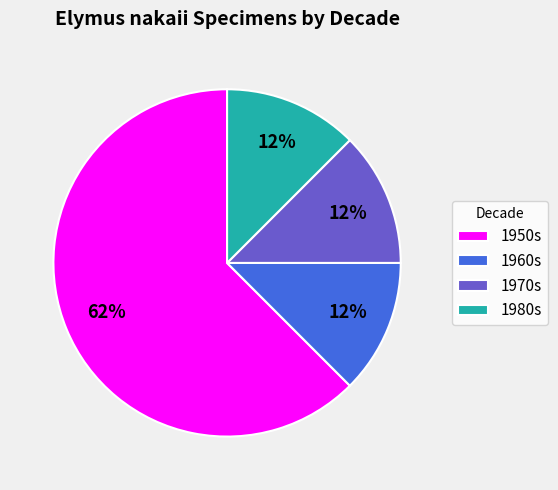

How many segments does this pie chart have?

4